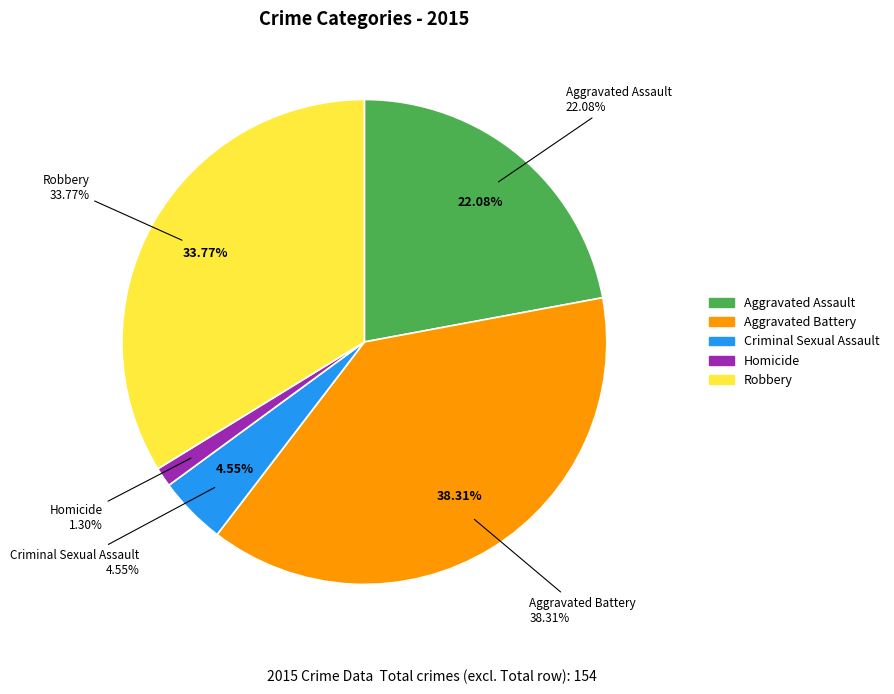

To the nearest percent, what is the average slice percentage?

20%